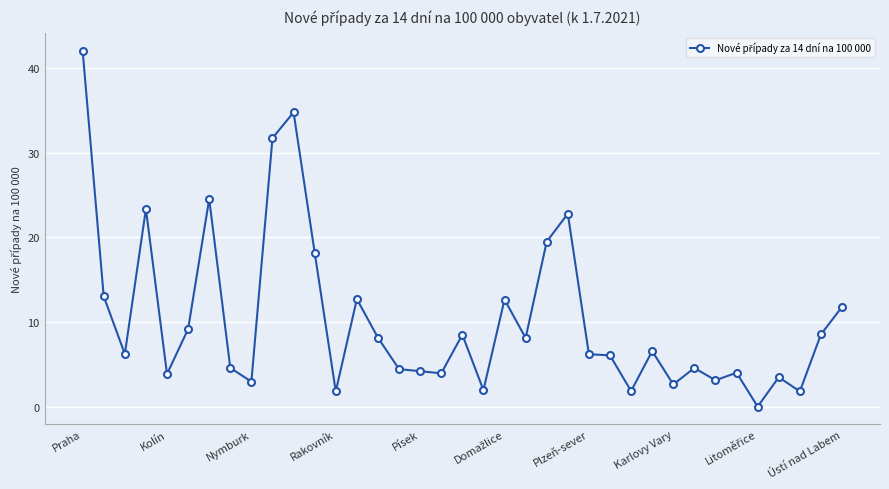

What is the difference between the second highest and second lowest values?

33.0